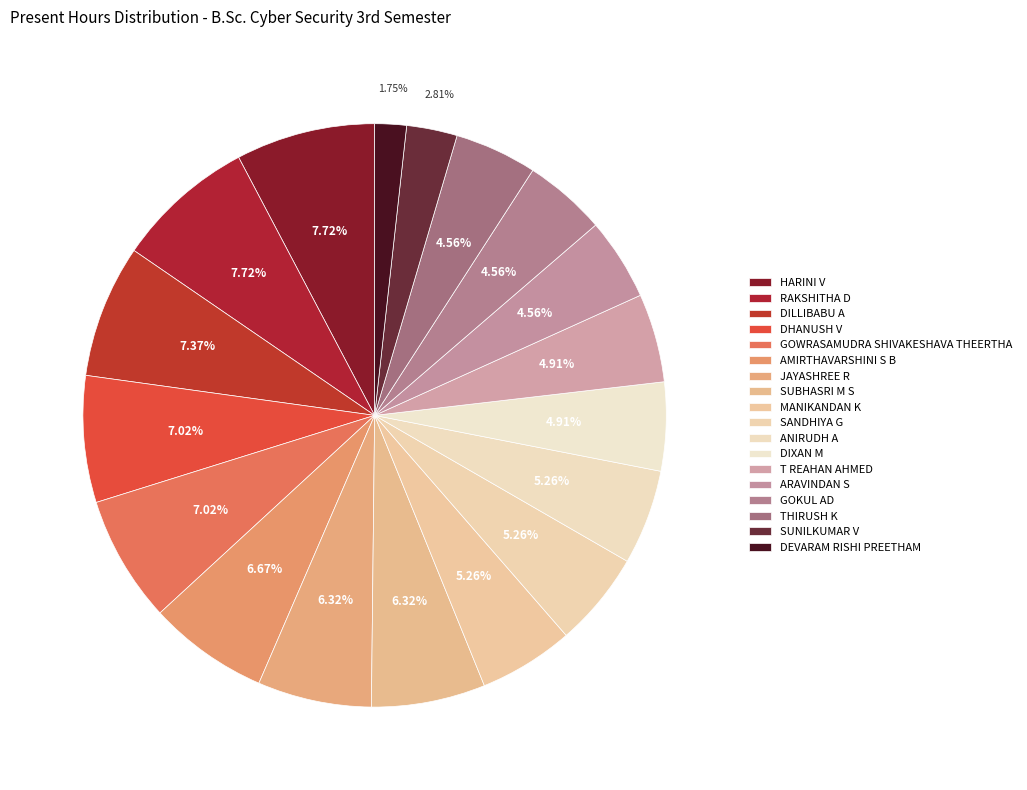

What percentage is NOT represented by T REAHAN AHMED?

95.1%